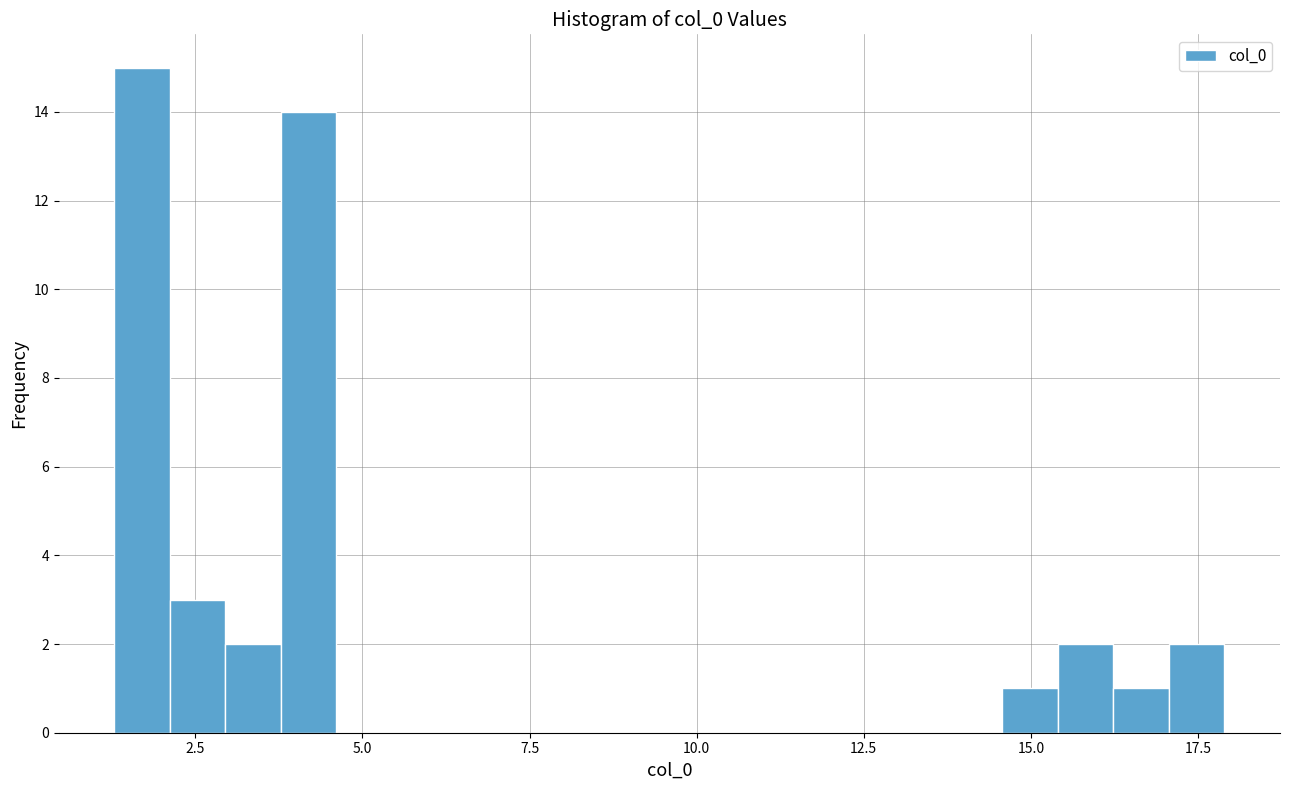

Around what value on the x-axis is the tallest bar? Give the approximate position of its centre, as read against the axis.

1.5